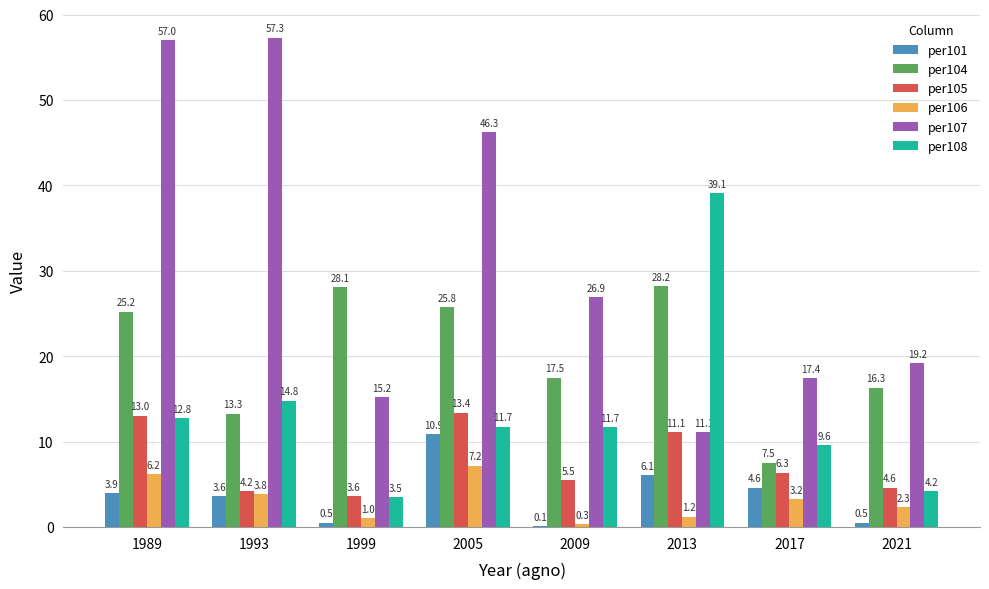

Which label corresponds to the largest value in the chart?

1993